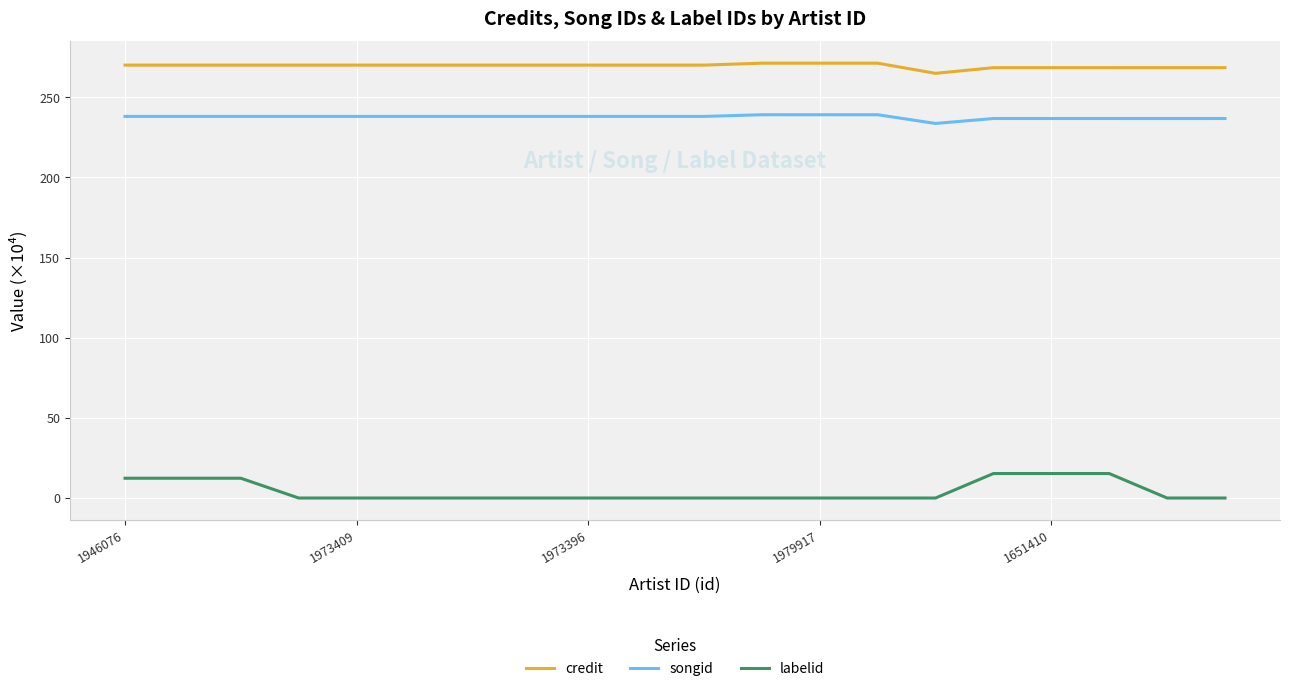

True or false: credit and labelid intersect in this chart.

False